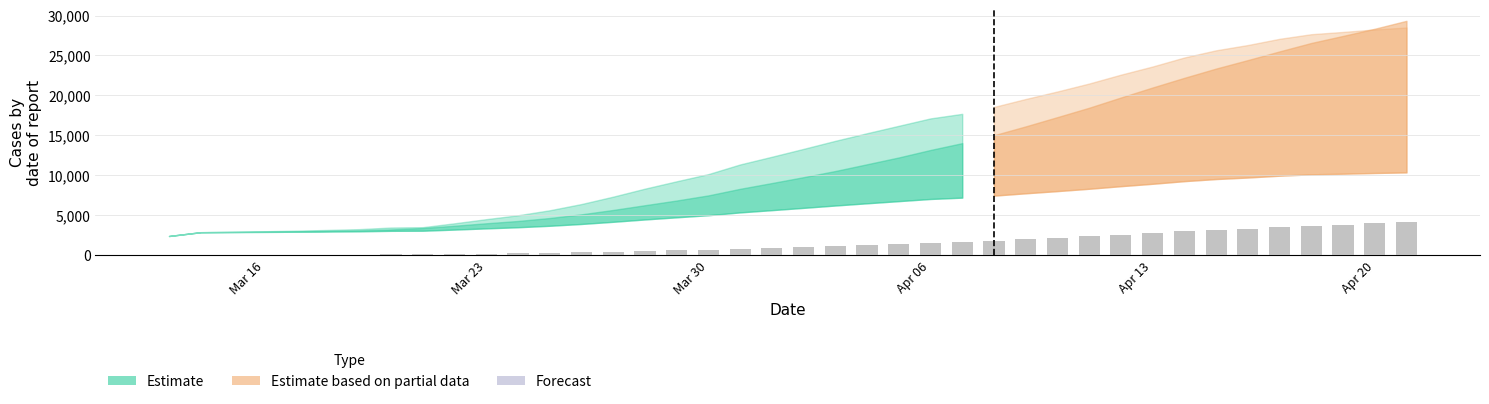

What is the maximum value shown in the chart?

4135.6